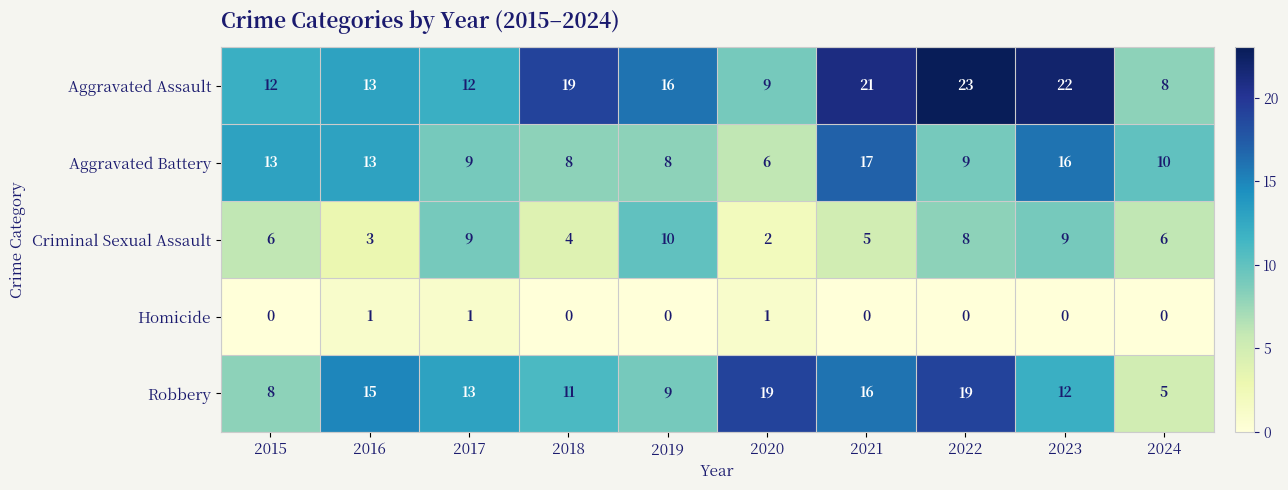

True or false: Homicide has a value of 1 at 2017.

True